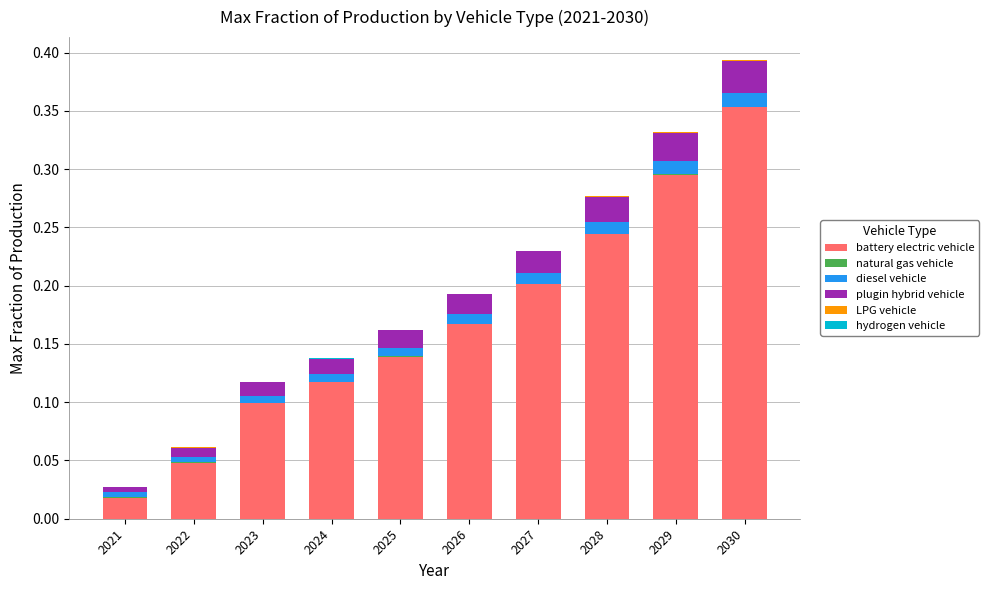

At which label does battery electric vehicle reach its peak?

2030